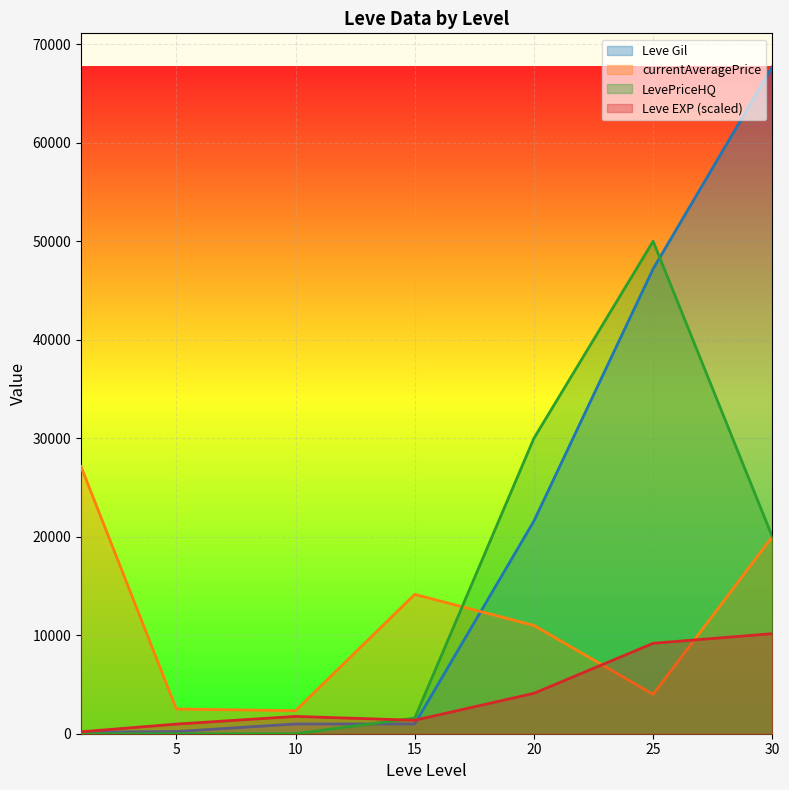

How many data points does each series have?

7